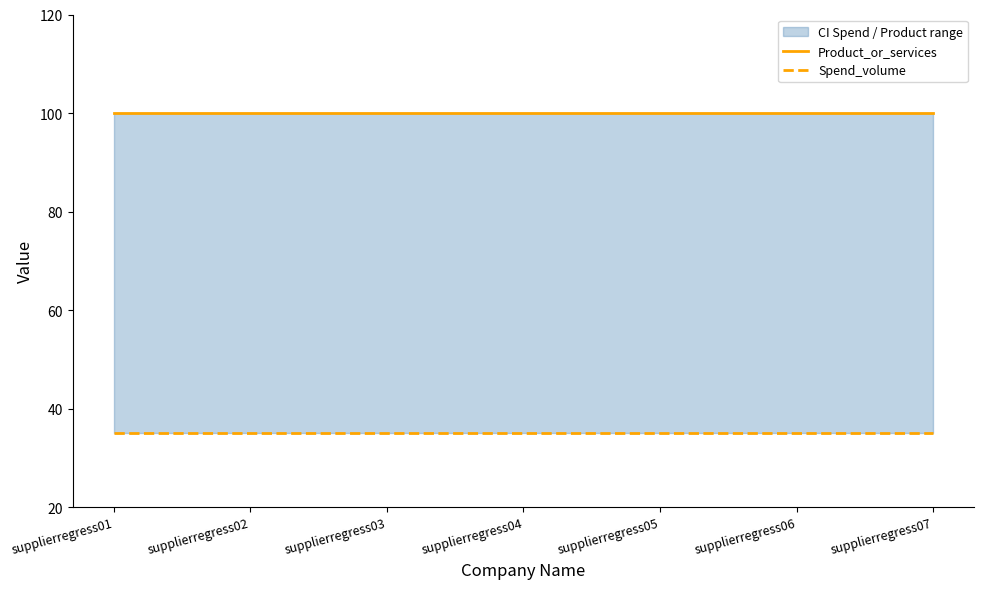

Read the Product_or_services value at supplierregress01.

100